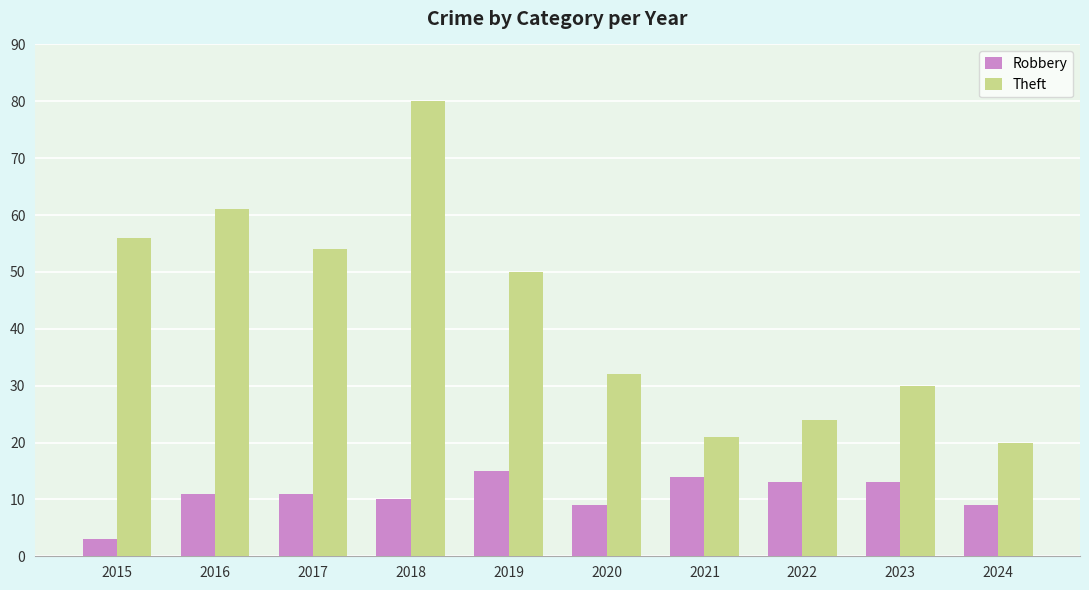

What is the total value across all series at 2016?

72